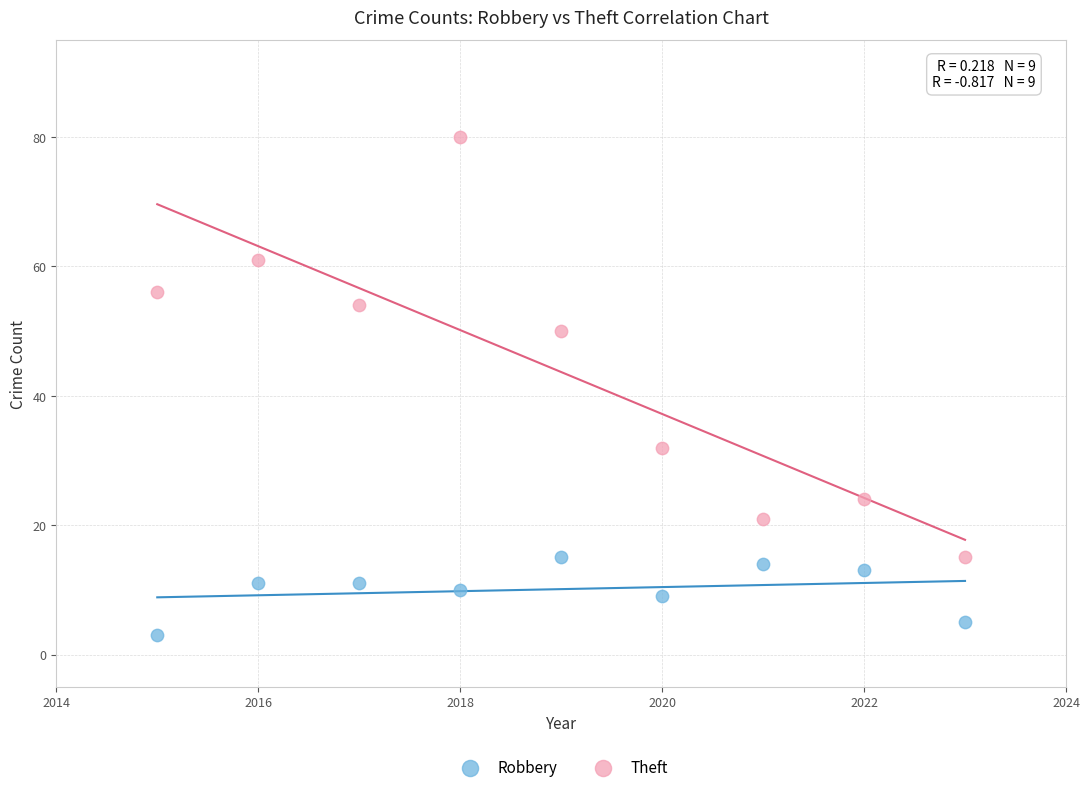

What are all the series names shown in the legend?

Robbery, Theft